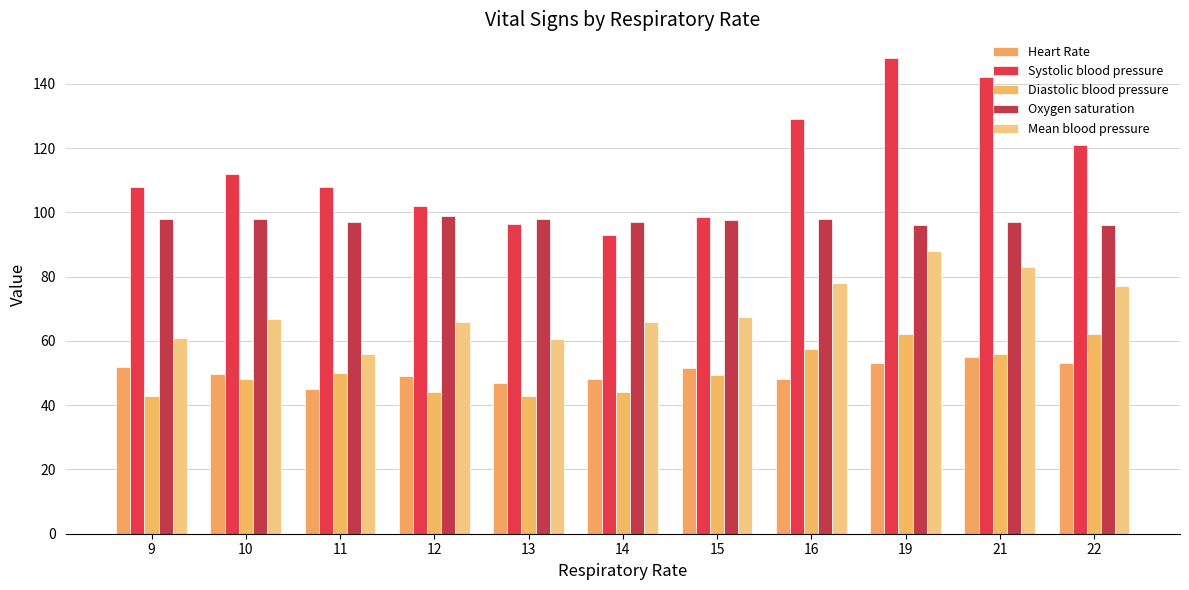

Which has a higher value, 19 or 15?

19